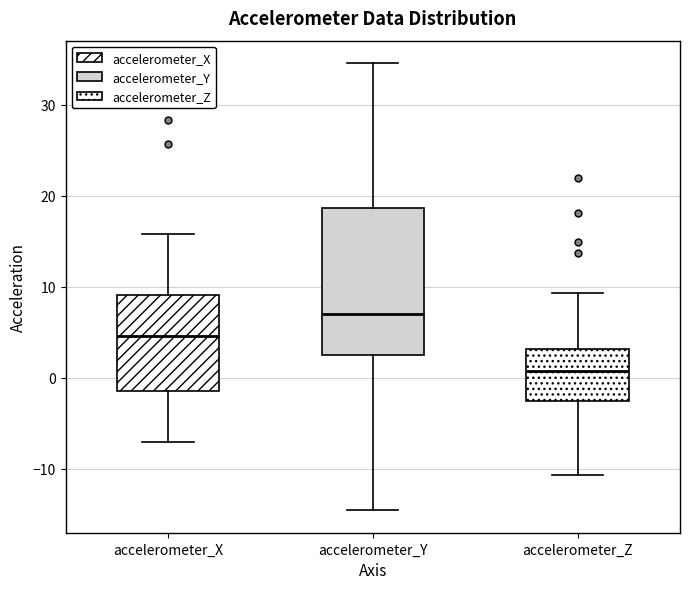

Which box has the lowest median line?

accelerometer_Z